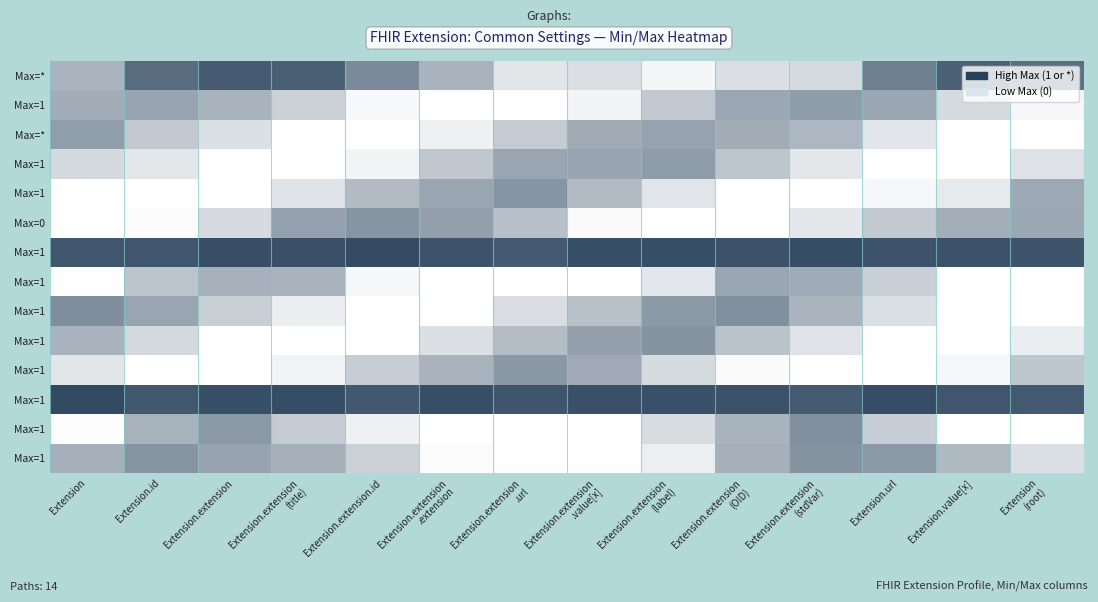

Is it true that Extension.extension.extension equals 0 at 1?

True